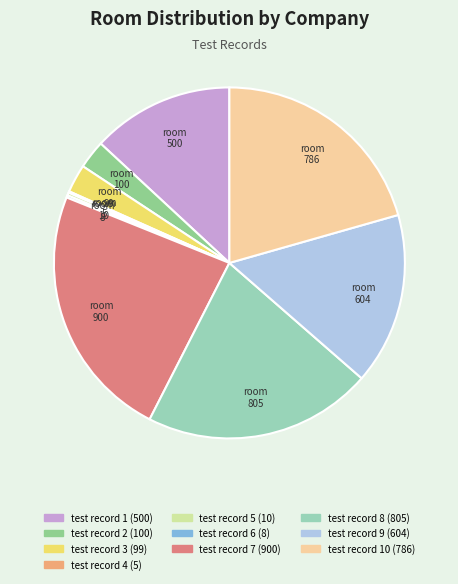

Is there any slice that represents more than half of the pie?

No